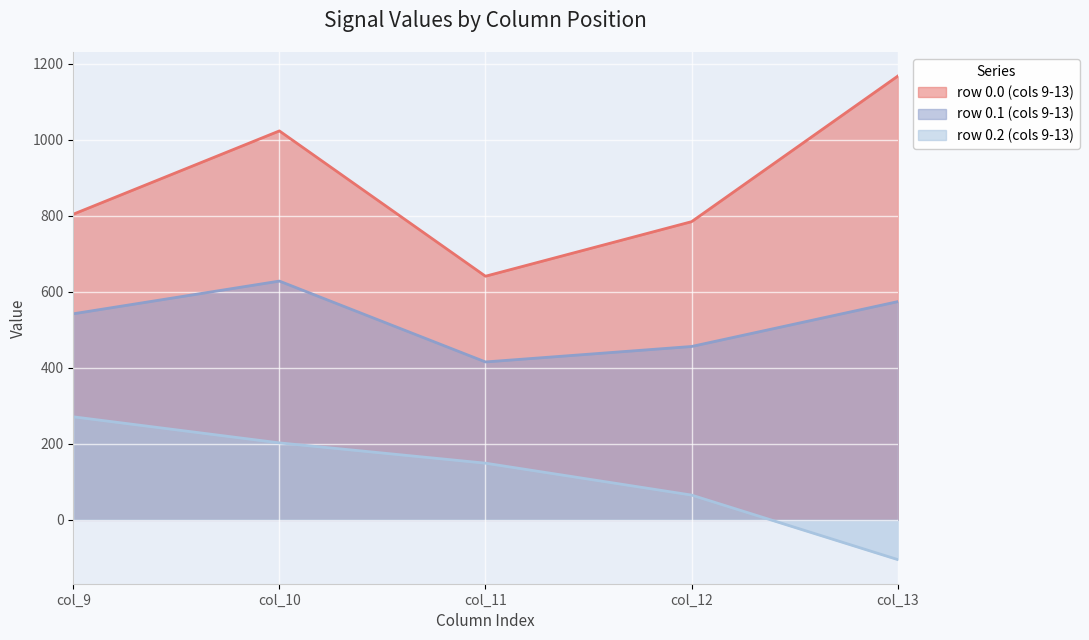

What is the spread (max minus min) of values at col_13?

1271.5